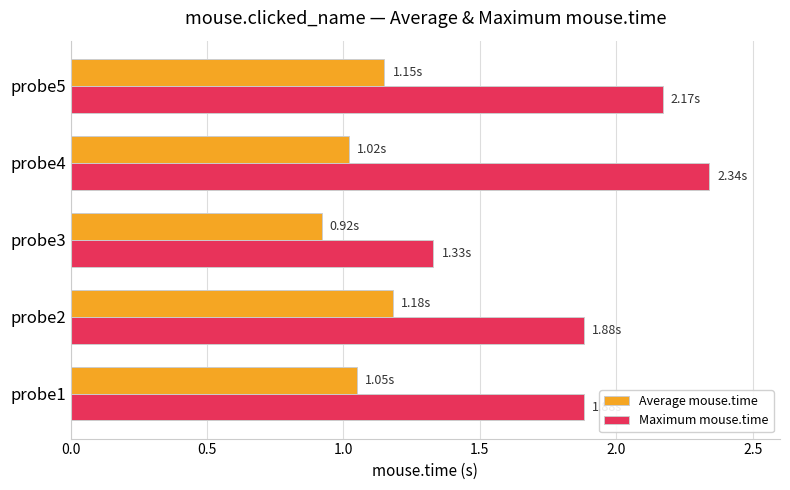

What is the total value across all series at probe2?

3.1